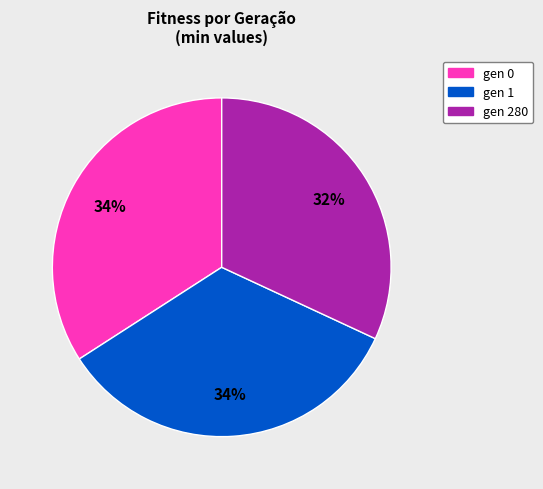

Is it true that gen 0 is 34% of the pie?

True